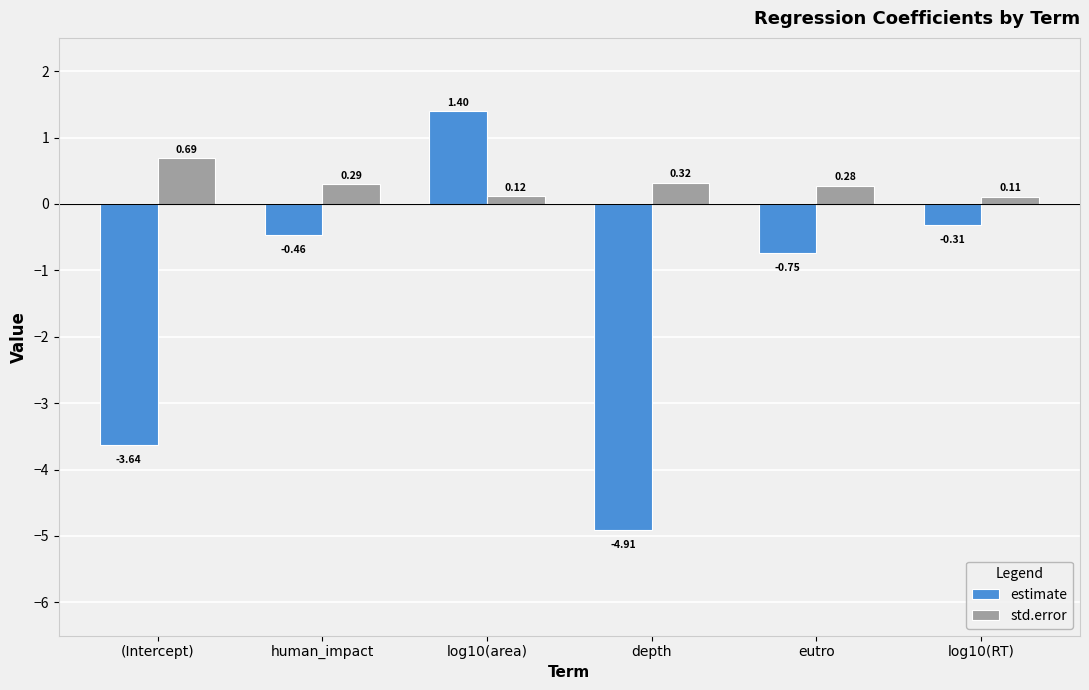

Rank the categories by std.error value from lowest to highest.

log10(RT), log10(area), eutro, human_impact, depth, (Intercept)